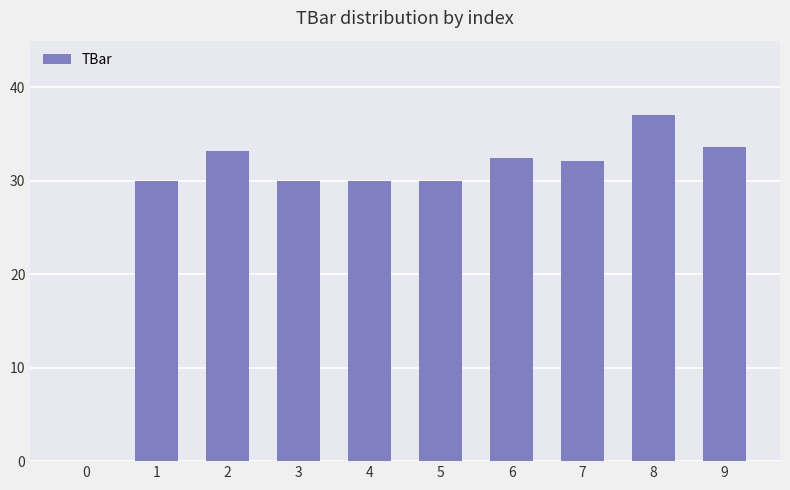

Count the number of categories in the chart.

10